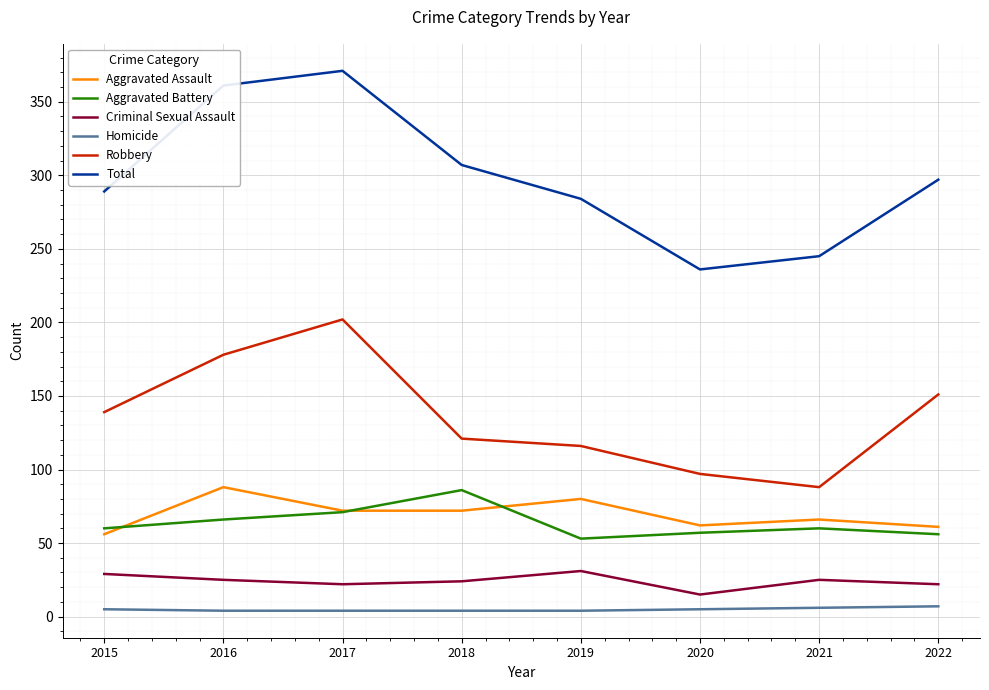

What is the maximum value shown in the chart?

371